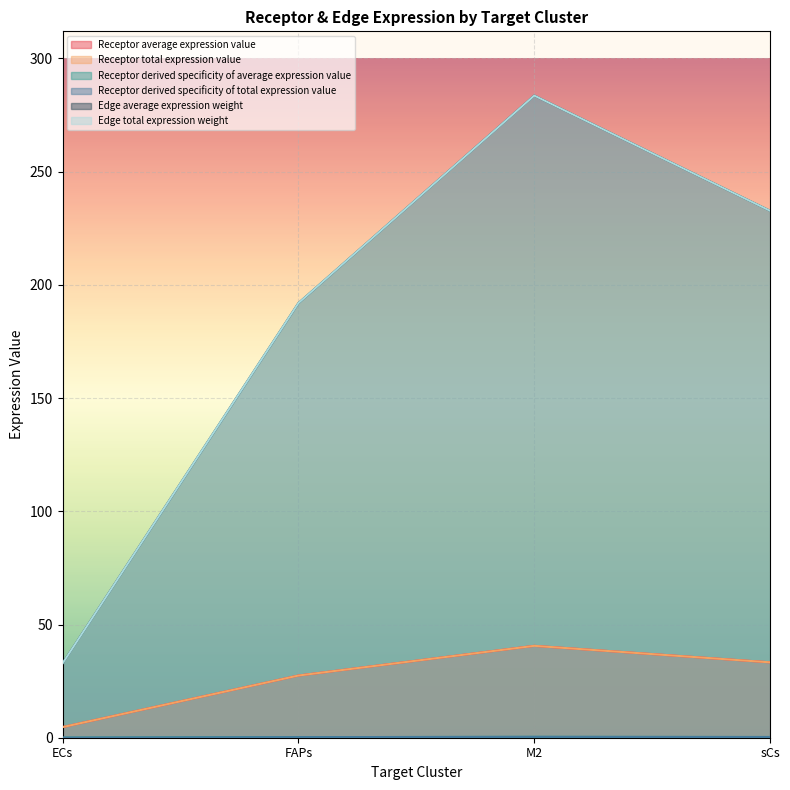

Reading left to right, transcribe all the data shown in this chart.

Receptor average expression value: 4.7	27.5	40.6	33.3
Receptor total expression value: 4.7	27.5	40.6	33.3
Receptor derived specificity of average expression value: 0.0	0.3	0.4	0.3
Receptor derived specificity of total expression value: 0.0	0.3	0.4	0.3
Edge average expression weight: 32.8	191.9	283.6	232.7
Edge total expression weight: 32.8	191.9	283.6	232.7